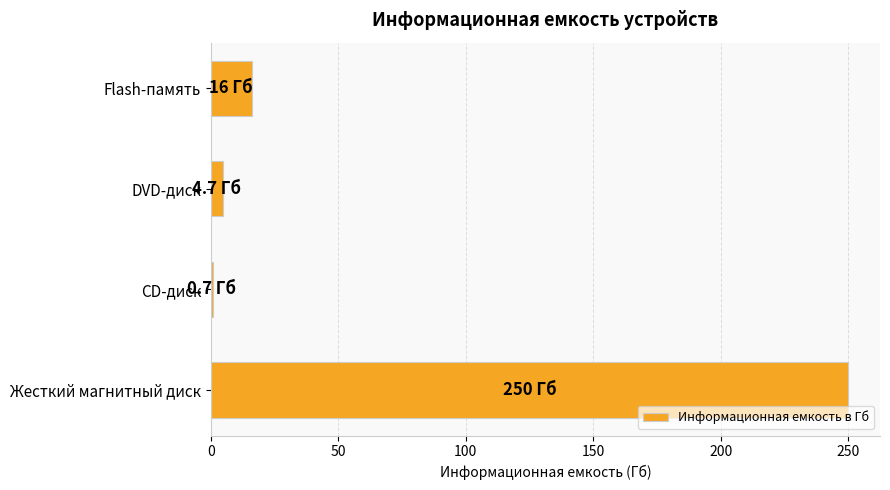

What is the sum of all values?

271.4